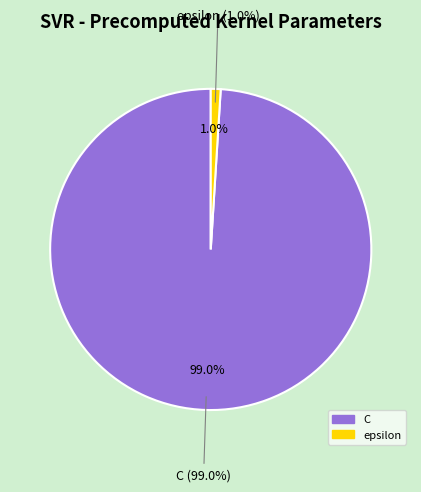

The epsilon slice represents 1% of the pie. True or false?

True